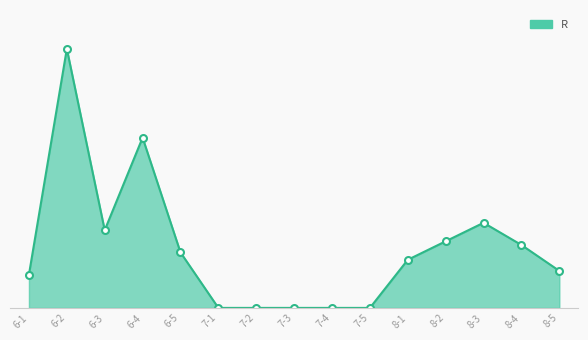

What is the label of the 13th point from the right?

6-3